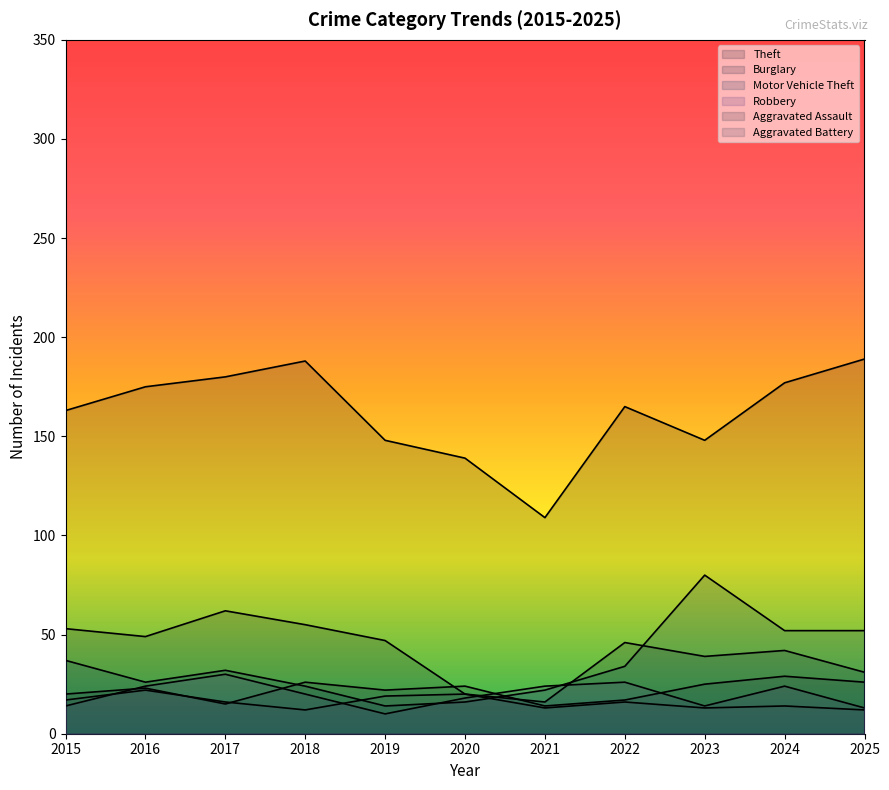

The Aggravated Assault series shows 37 at 2020. True or false?

False